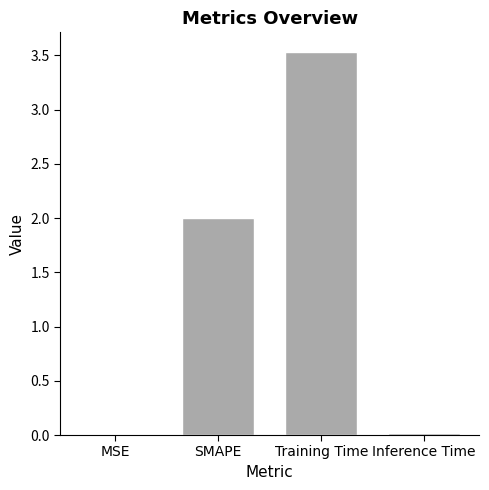

How many distinct data groups are displayed?

1